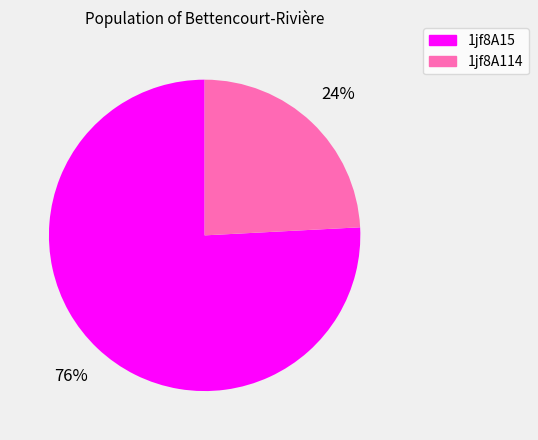

Do 1jf8A114 and 1jf8A15 together represent more than half of the pie?

Yes